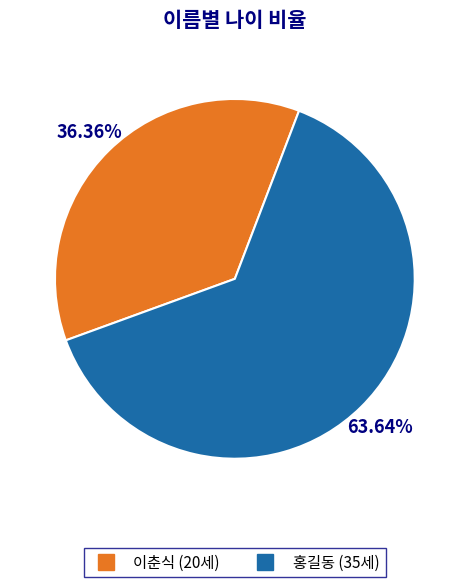

To the nearest percent, what is the difference between the 이춘식 and 홍길동 slice percentages?

27%